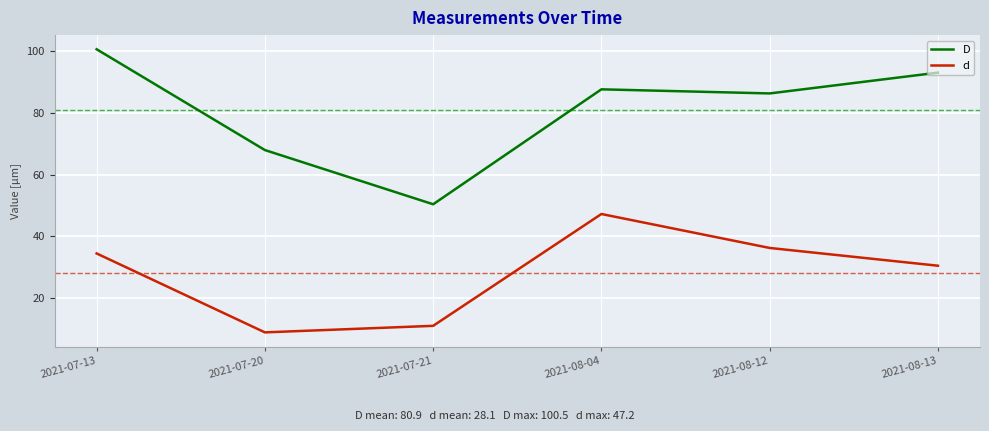

How many lines are shown in the chart?

2